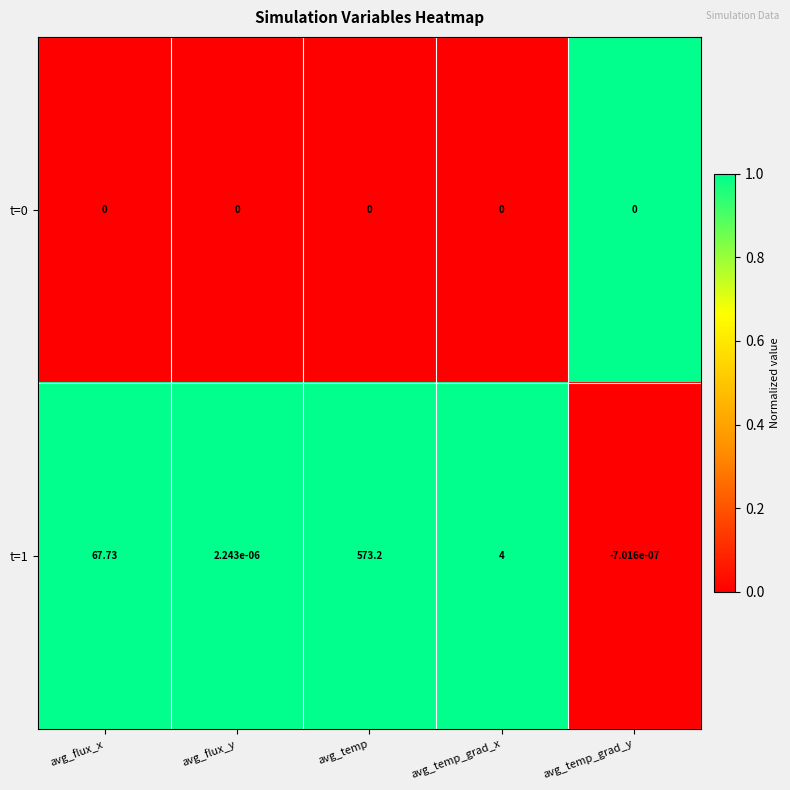

At which label is t=1 closest to 286?

avg_flux_x